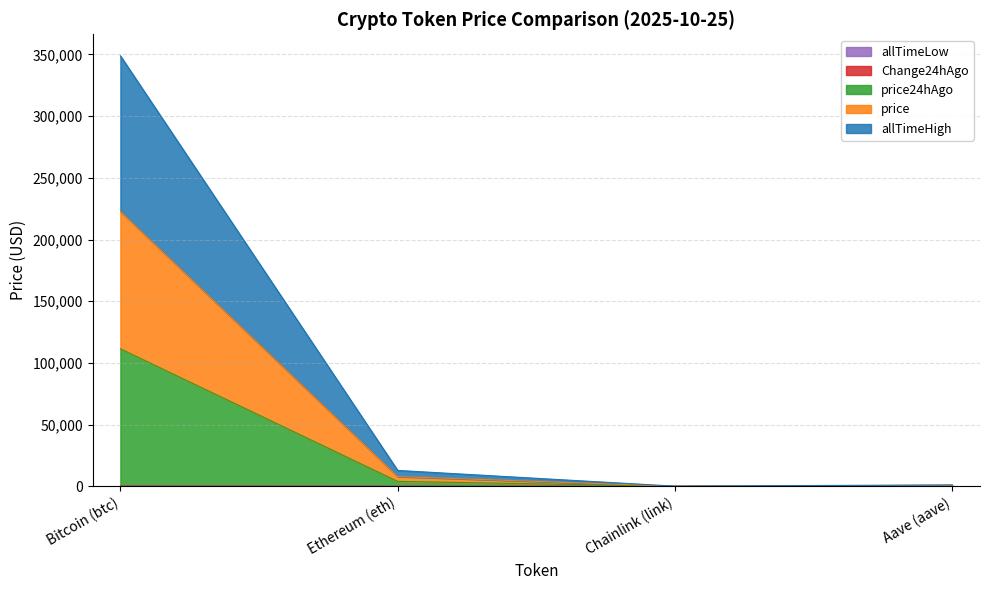

What is the difference between the maximum and minimum values in the allTimeHigh series?

348775.1